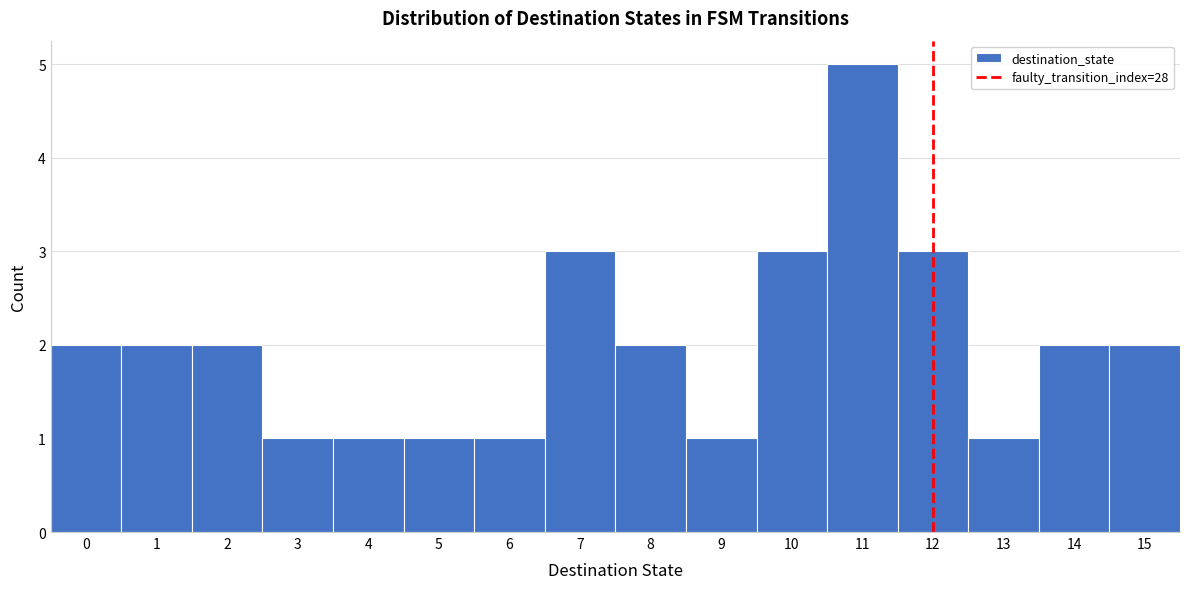

Reading left to right, transcribe this chart: for each bar, give the range it covers on the x-axis and its height. The values are not printed on the chart, so give them approximately, as read against the axis.

-0.5 to 0.5: 2
0.5 to 1.5: 2
1.5 to 2.5: 2
2.5 to 3.5: 1
3.5 to 4.5: 1
4.5 to 5.5: 1
5.5 to 6.5: 1
6.5 to 7.5: 3
7.5 to 8.5: 2
8.5 to 9.5: 1
9.5 to 10.5: 3
10.5 to 11.5: 5
11.5 to 12.5: 3
12.5 to 13.5: 1
13.5 to 14.5: 2
14.5 to 15.5: 2